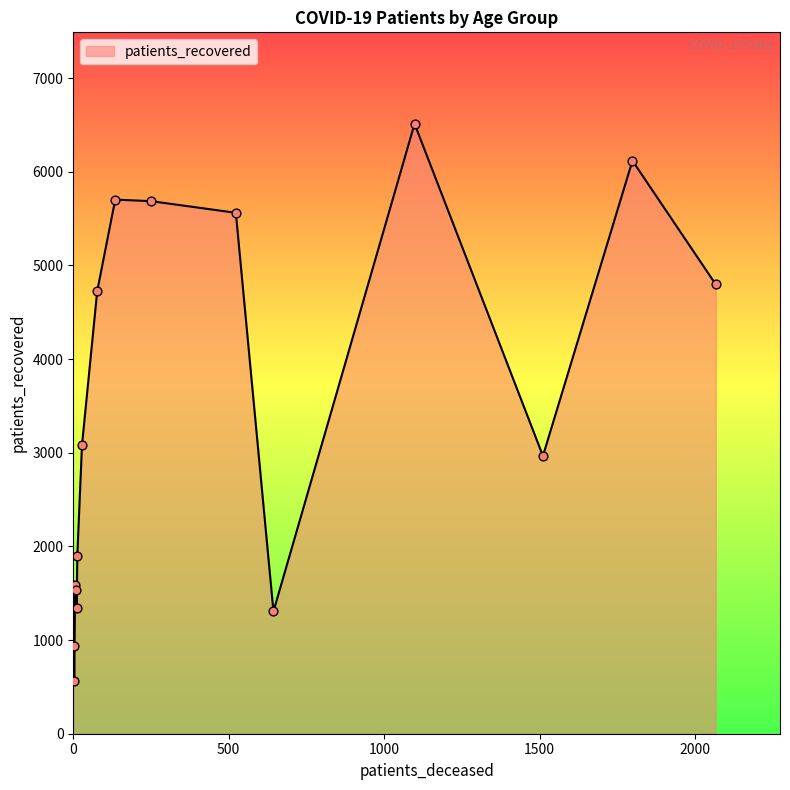

What is the smallest value displayed?

559